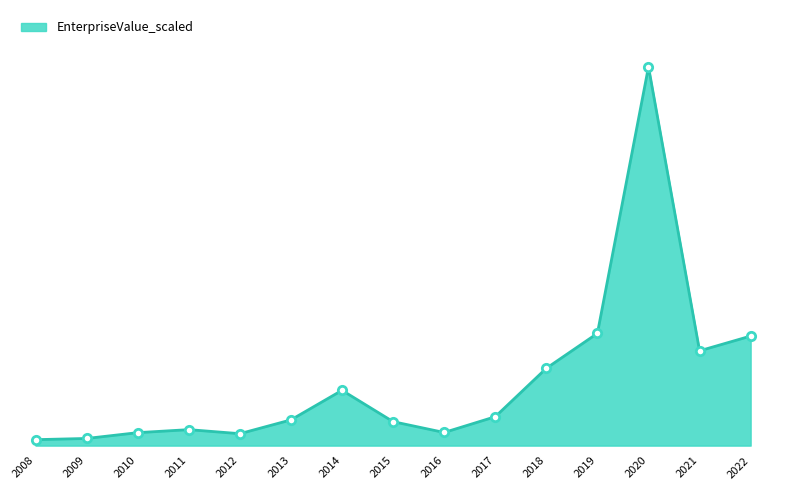

Between 2012 and 2016, which is larger?

2016